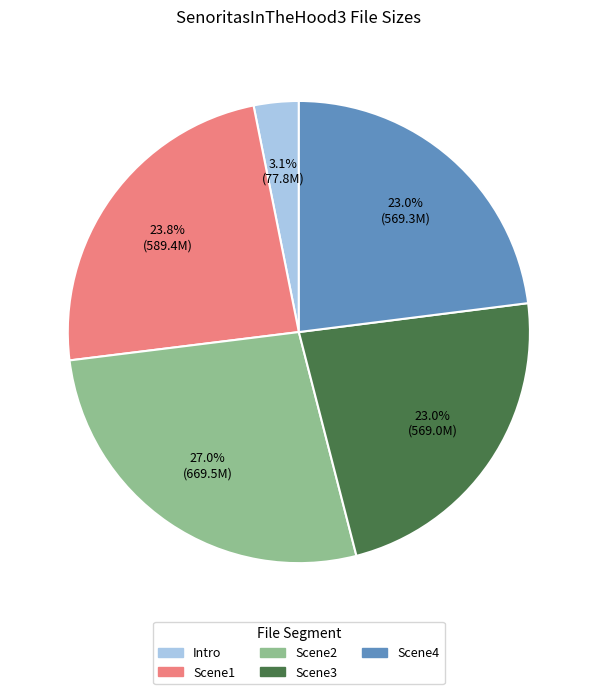

What is the ratio of the value at Scene4 to the value at Scene1?

1.0